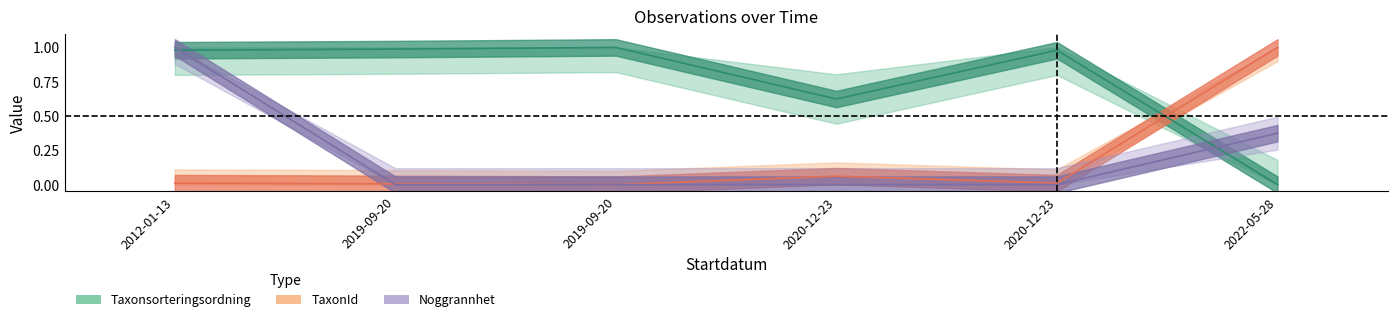

Which series changed the most between 2020-12-23 and 2020-12-23?

Taxonsorteringsordning